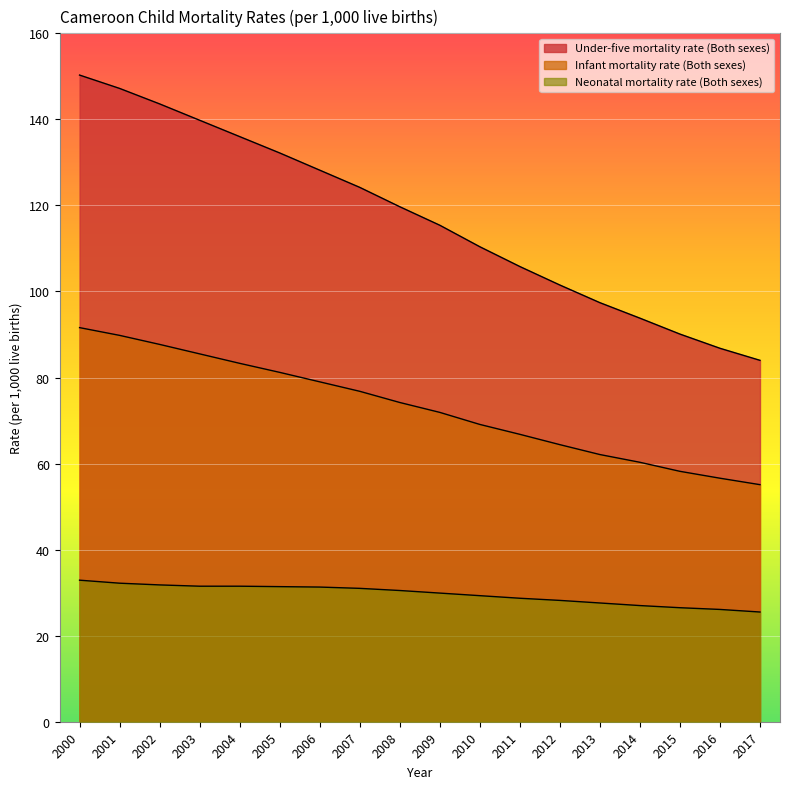

What is the difference between the highest and lowest values at 2012?

73.3